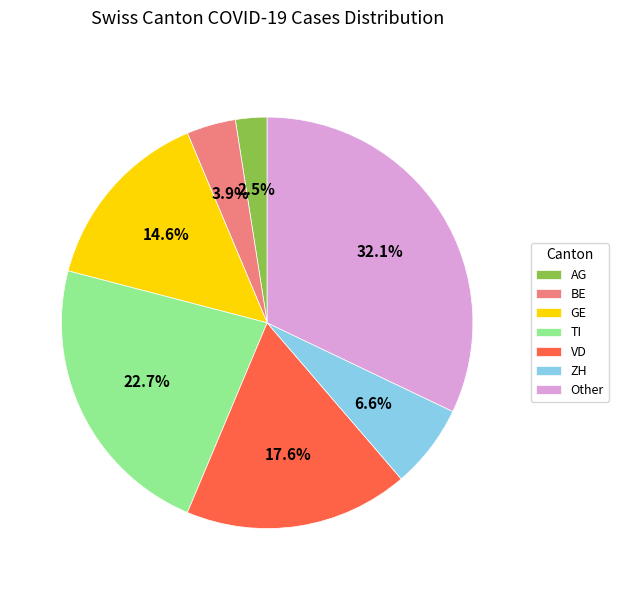

Combined, do GE and Other account for over 50%?

No